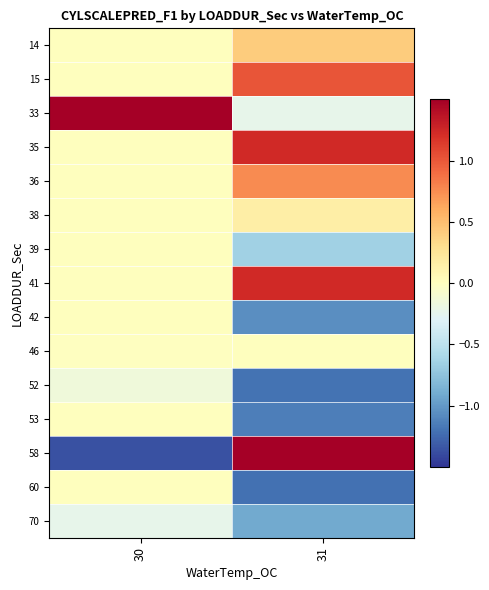

Which series has the widest spread of values?

58